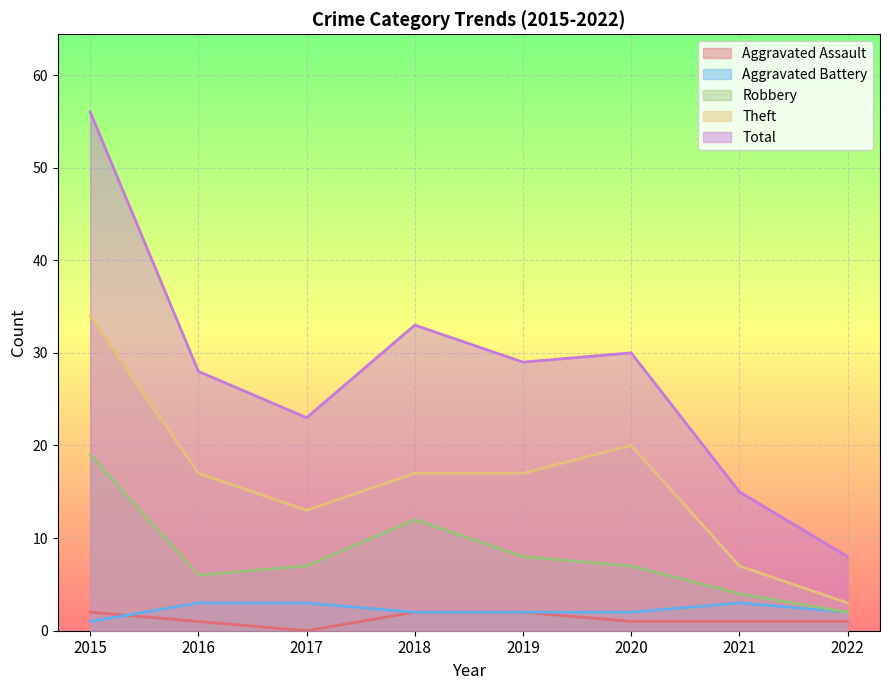

What is the total value across all series at 2022?

16